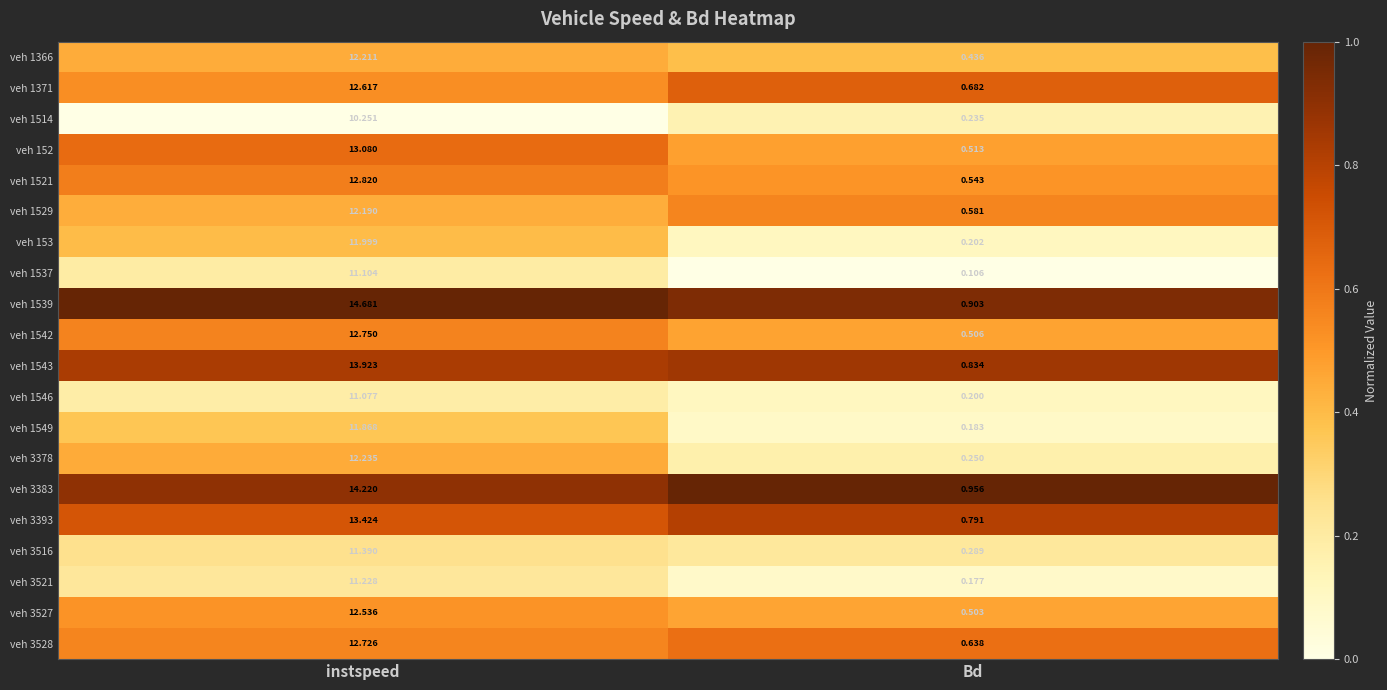

What is the greatest value displayed?

14.7